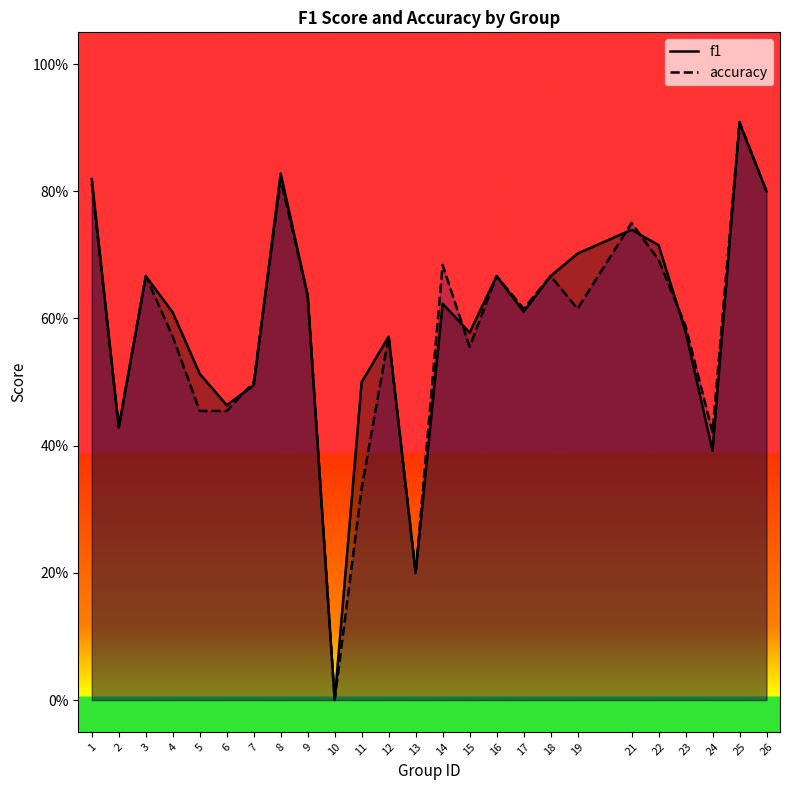

Reading left to right, transcribe all the data shown in this chart.

f1: 1=0.8	2=0.4	3=0.7	4=0.6	5=0.5	6=0.5	7=0.5	8=0.8	9=0.6	10=0.0	11=0.5	12=0.6	13=0.2	14=0.6	15=0.6	16=0.7	17=0.6	18=0.7	19=0.7	21=0.7	22=0.7	23=0.6	24=0.4	25=0.9	26=0.8
accuracy: 1=0.8	2=0.4	3=0.7	4=0.6	5=0.5	6=0.5	7=0.5	8=0.8	9=0.6	10=0.0	11=0.3	12=0.6	13=0.2	14=0.7	15=0.6	16=0.7	17=0.6	18=0.7	19=0.6	21=0.8	22=0.7	23=0.6	24=0.4	25=0.9	26=0.8